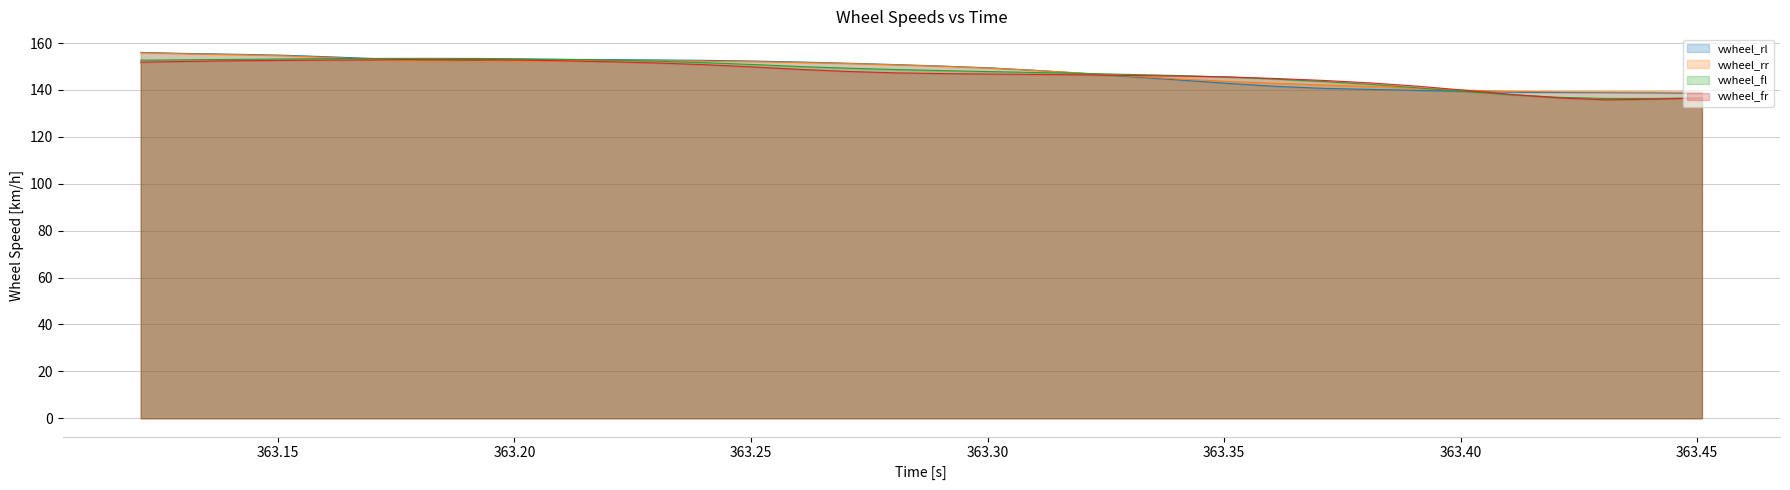

What is the smallest value displayed?

135.8